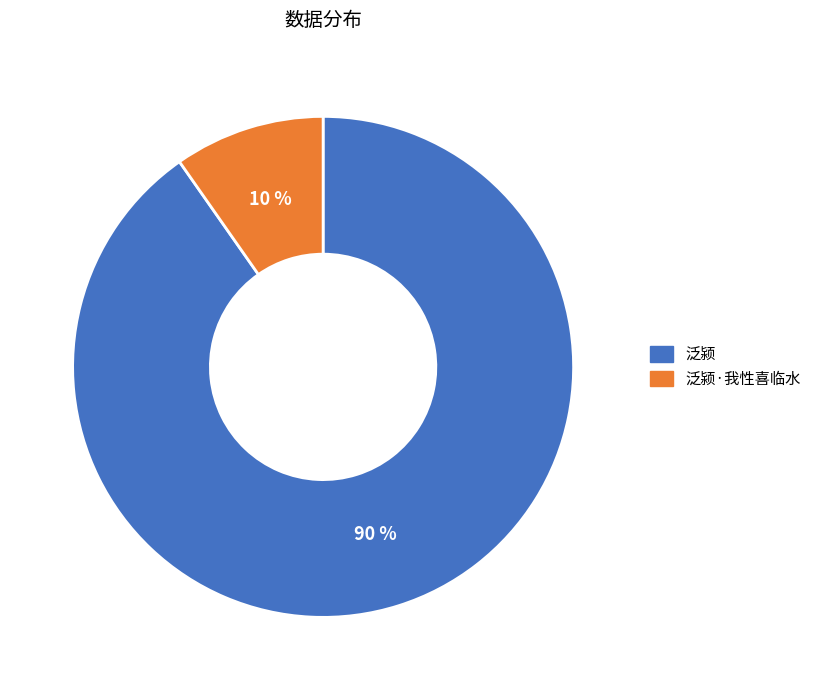

Does any single category account for the majority?

Yes